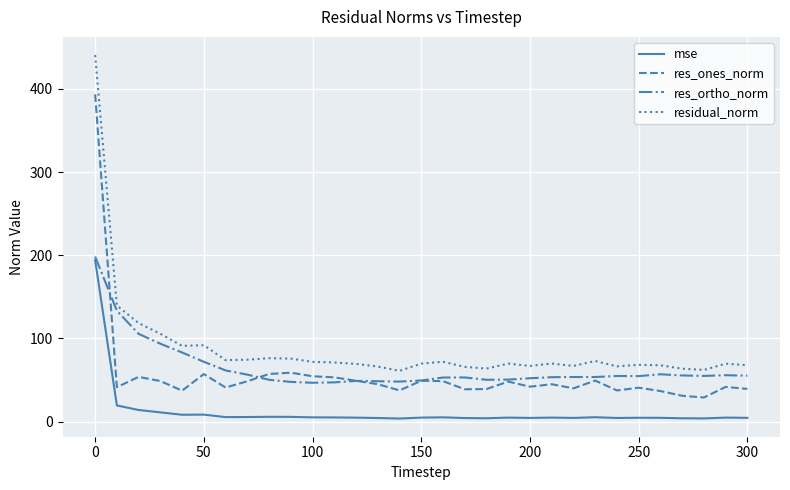

True or false: mse has more than 1 interior local peaks.

True